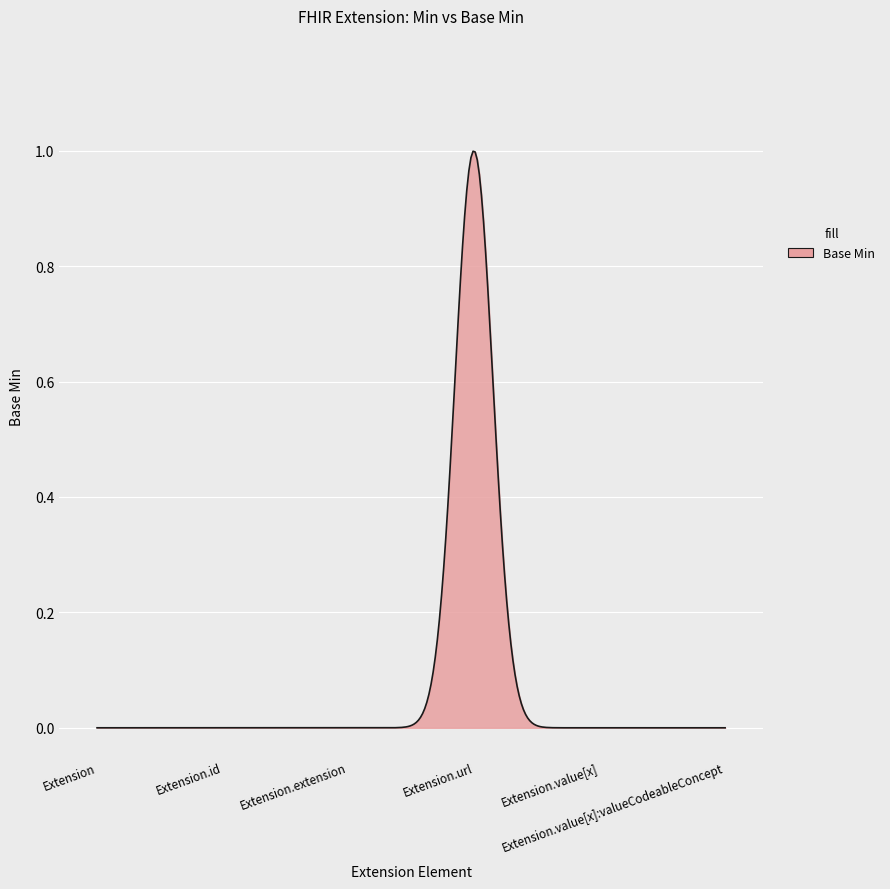

How many lines are shown in the chart?

1